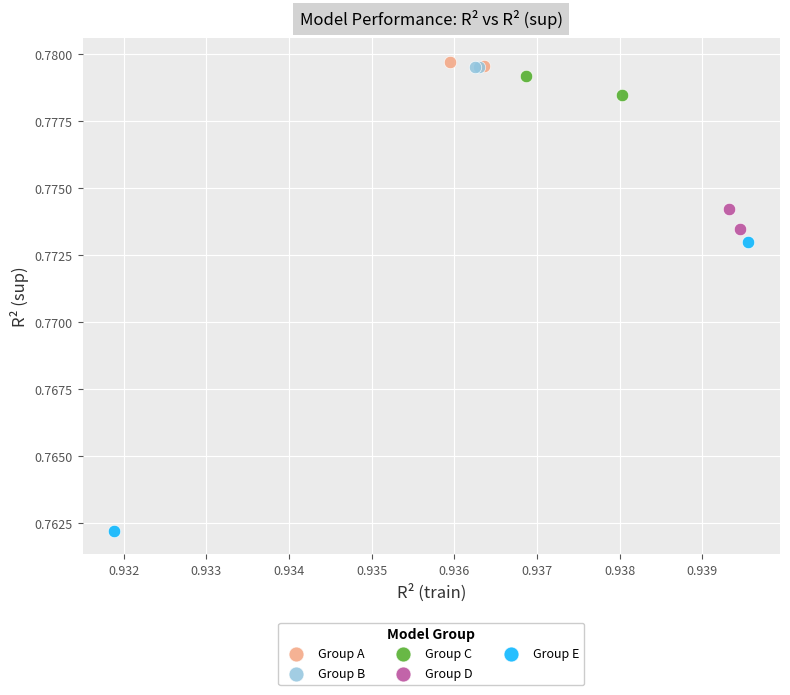

Which series reaches the minimum Y coordinate?

Group E